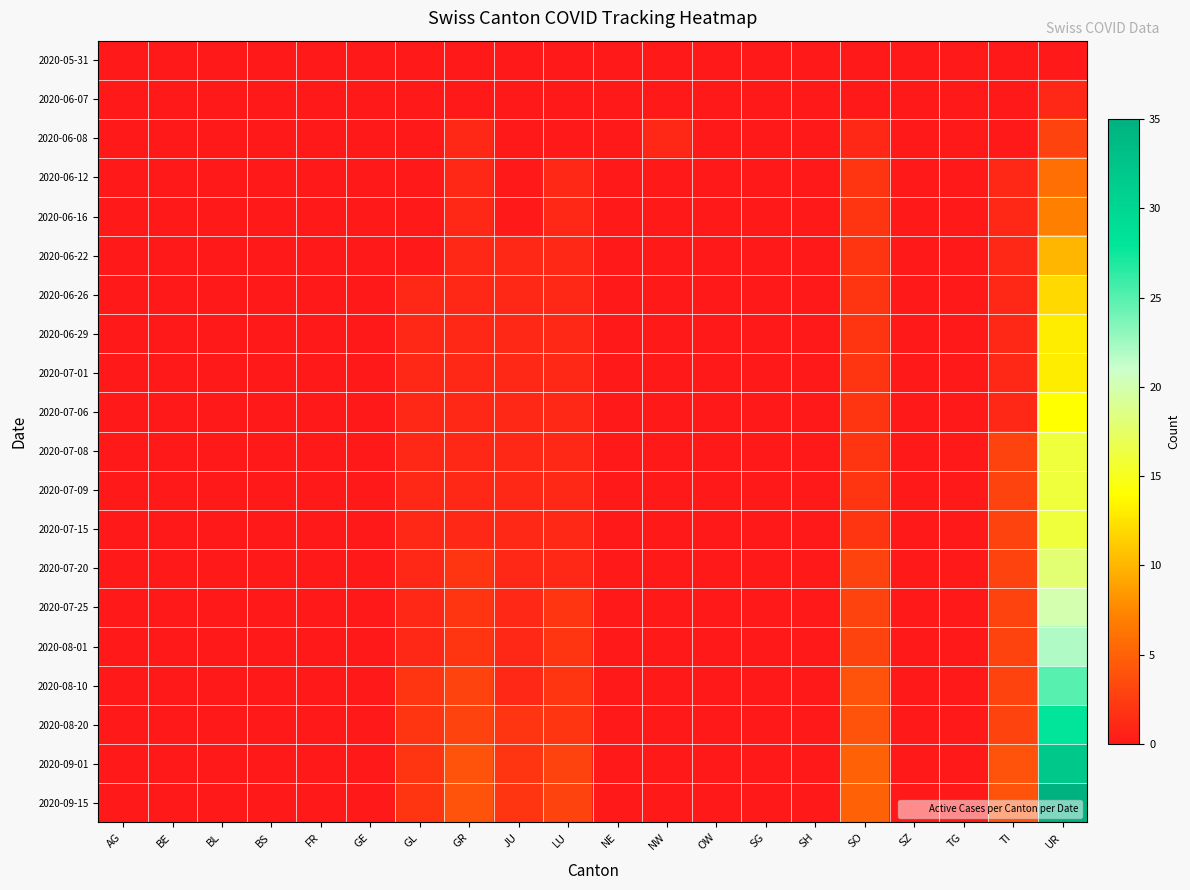

Between OW and TI, which series saw the biggest shift?

2020-09-01